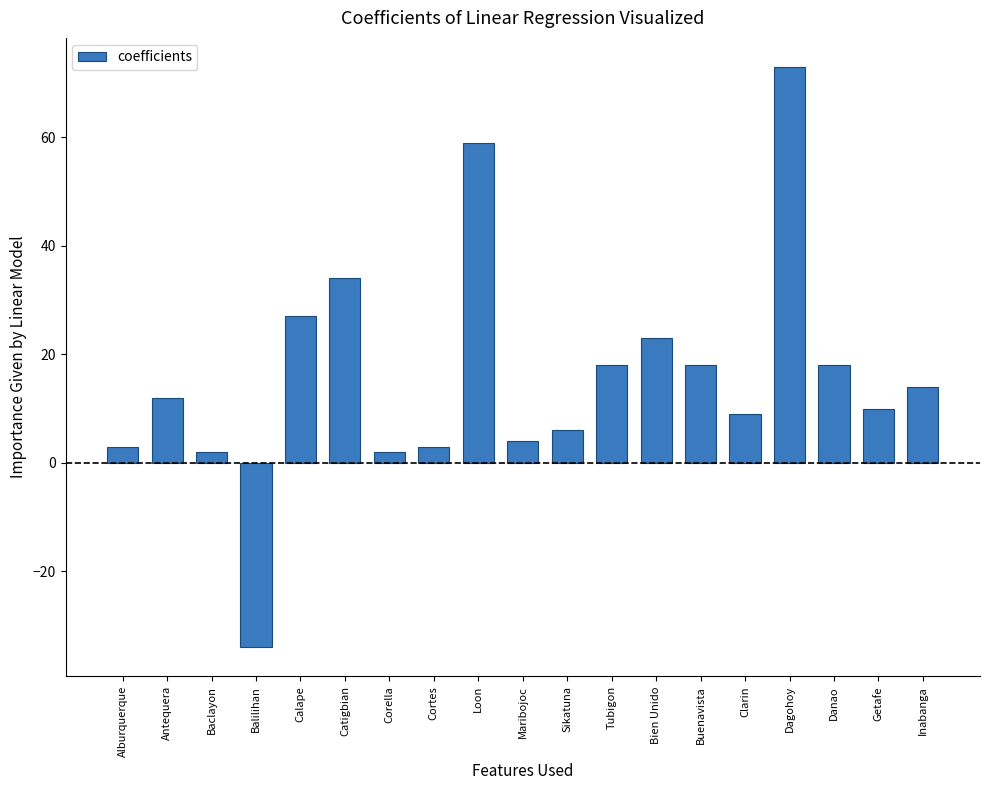

What is the average value?

16